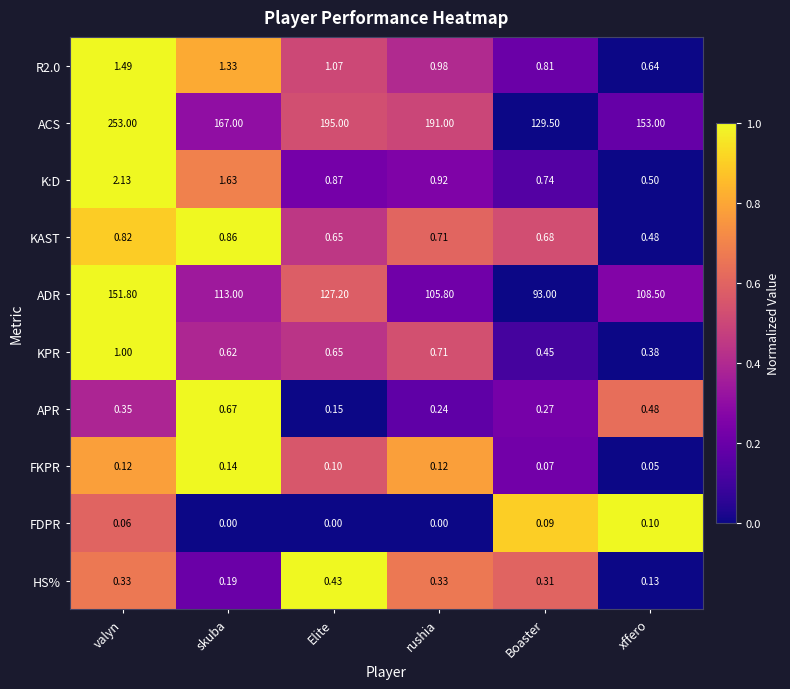

Rank the categories by ACS value from lowest to highest.

Boaster, xffero, skuba, rushia, Elite, valyn